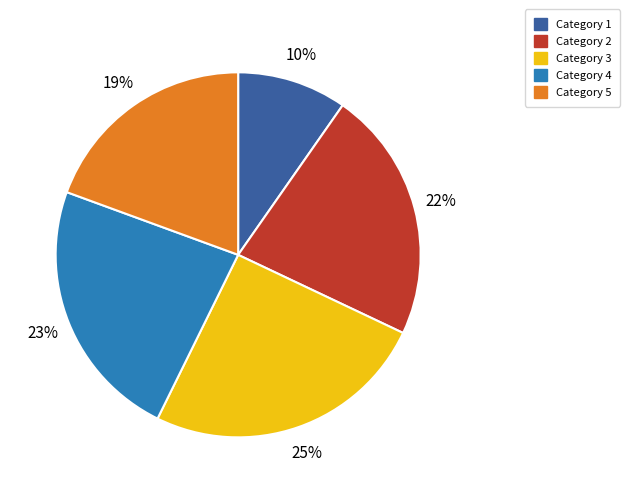

Is there a majority slice in this chart?

No